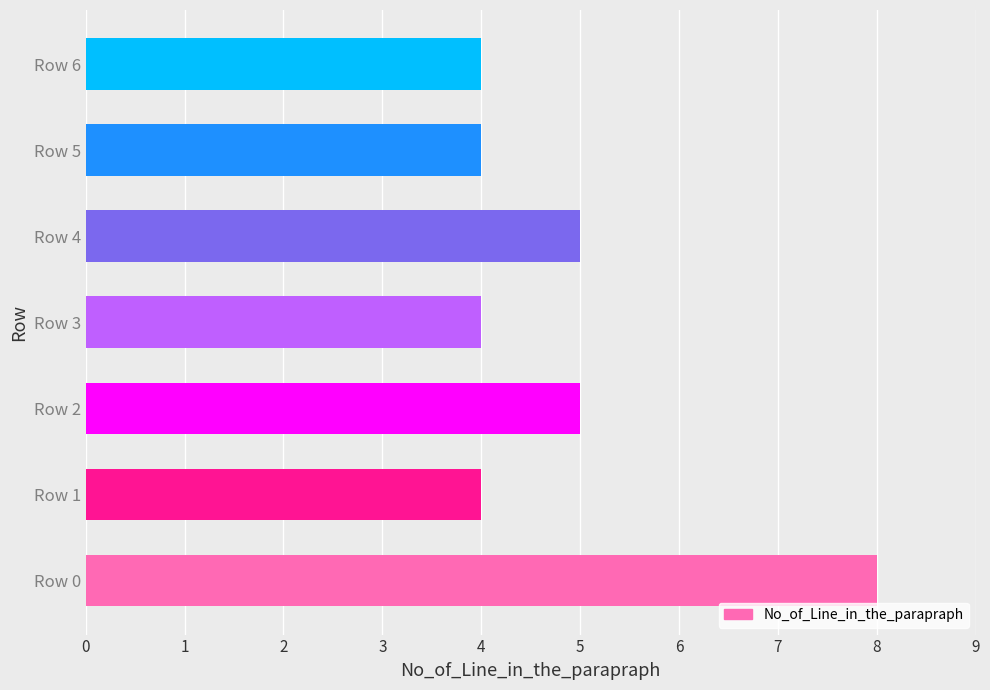

What is the difference between the maximum and second lowest values?

4